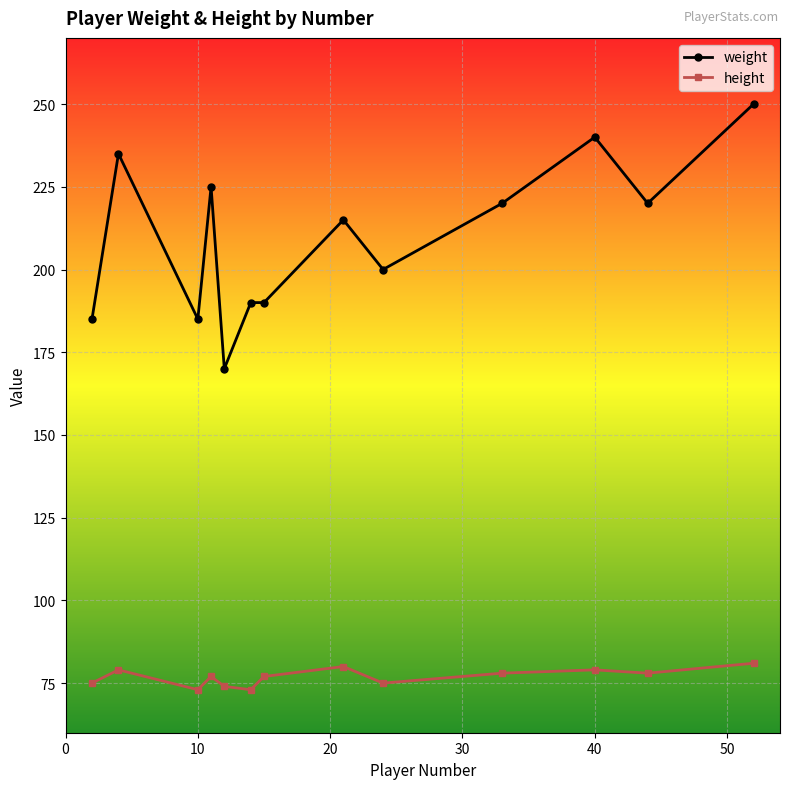

What is the average value of the height series?

77